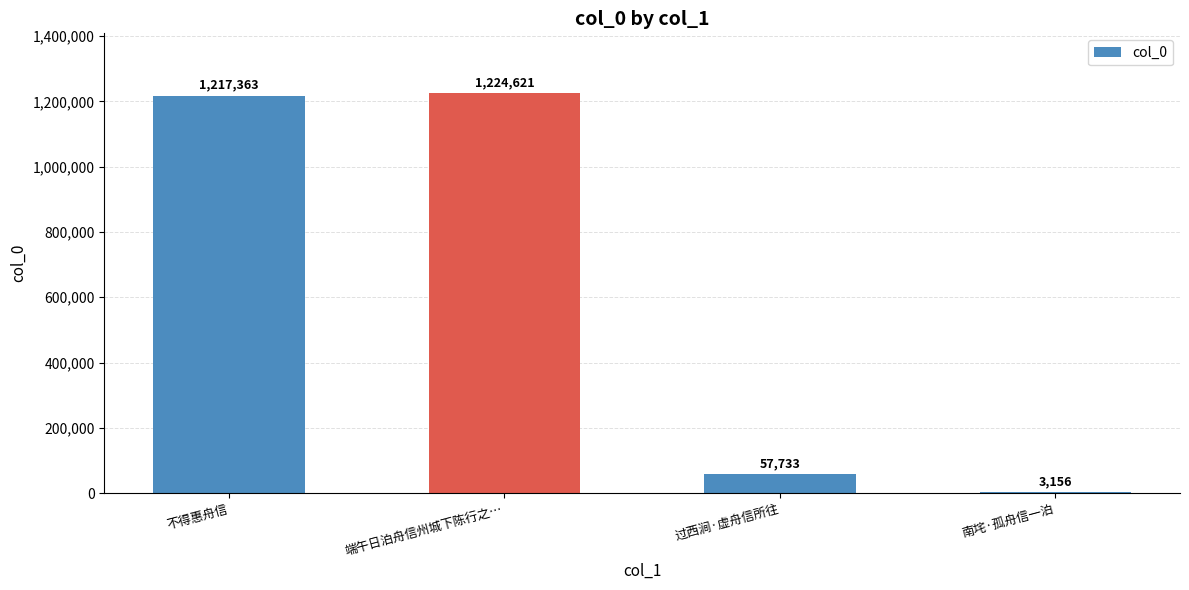

The value at 过西涧·虚舟信所往 is 57733. True or false?

True